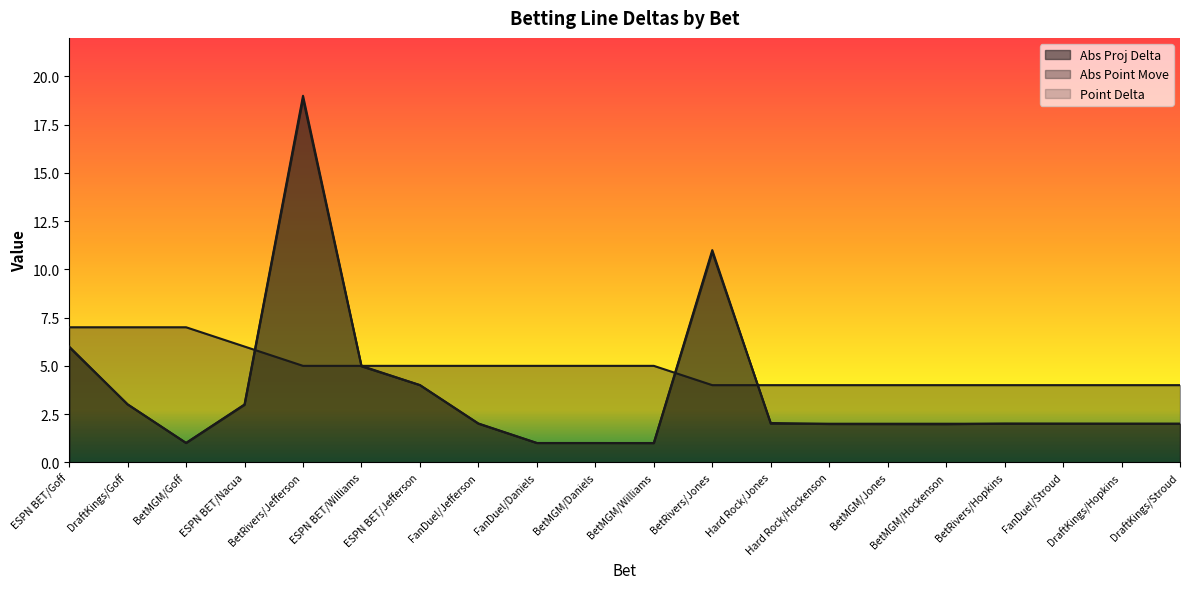

What are all the series names shown in the legend?

Abs Proj Delta, Abs Point Move, Point Delta